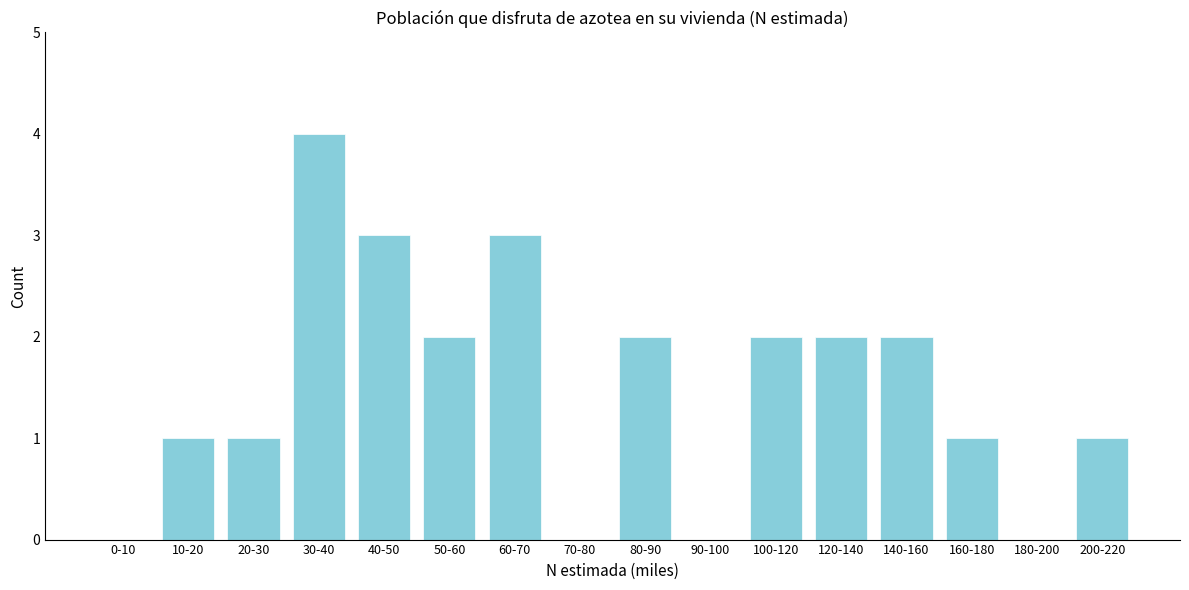

Reading left to right, what are all the values shown in this chart?

0-10=0	10-20=1	20-30=1	30-40=4	40-50=3	50-60=2	60-70=3	70-80=0	80-90=2	90-100=0	100-120=2	120-140=2	140-160=2	160-180=1	180-200=0	200-220=1